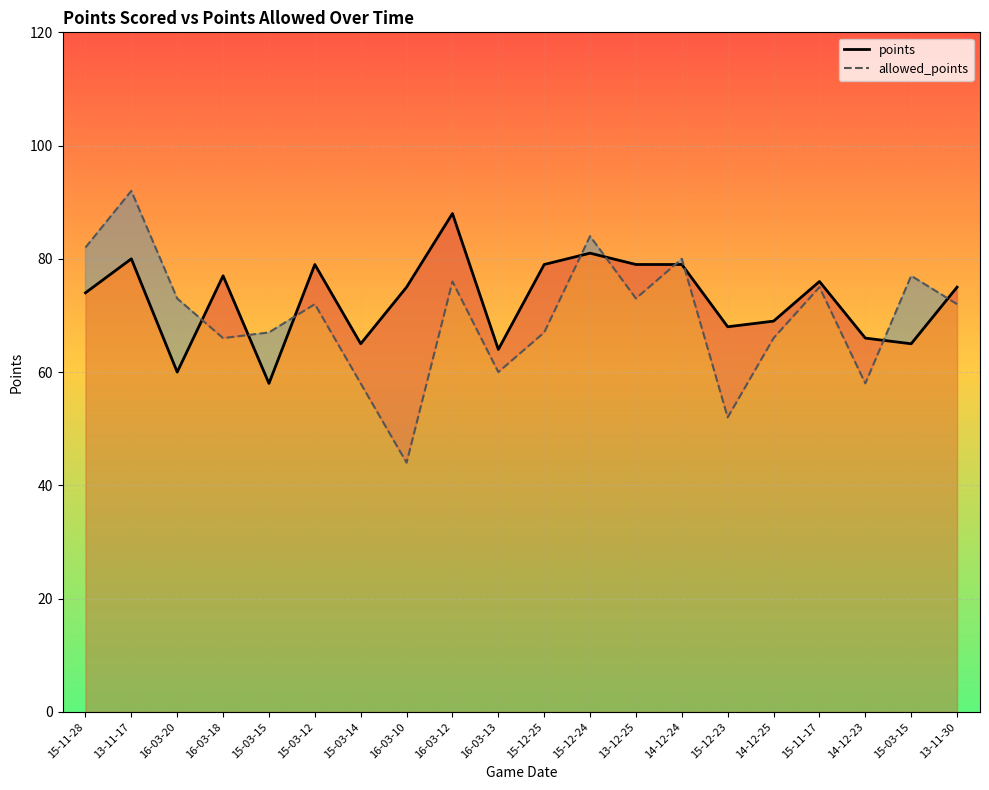

What is the average value of the allowed_points series?

70